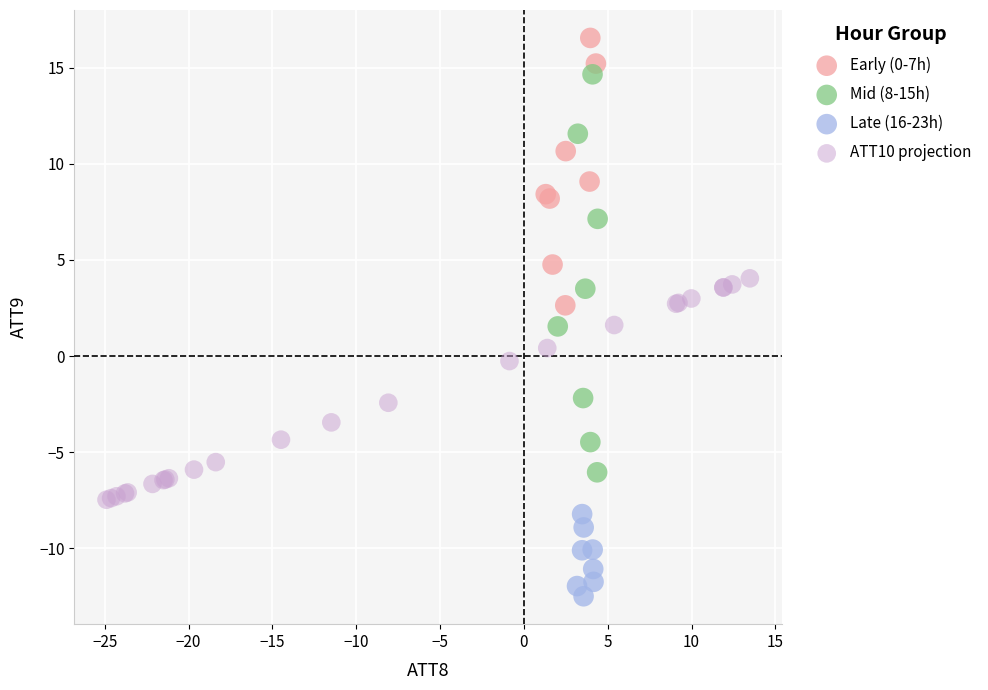

Which series has the largest Y range (max minus min)?

Mid (8-15h)